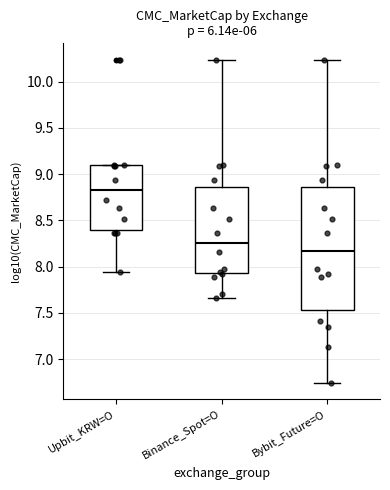

Which box's median line is the lowest?

Bybit_Future=O